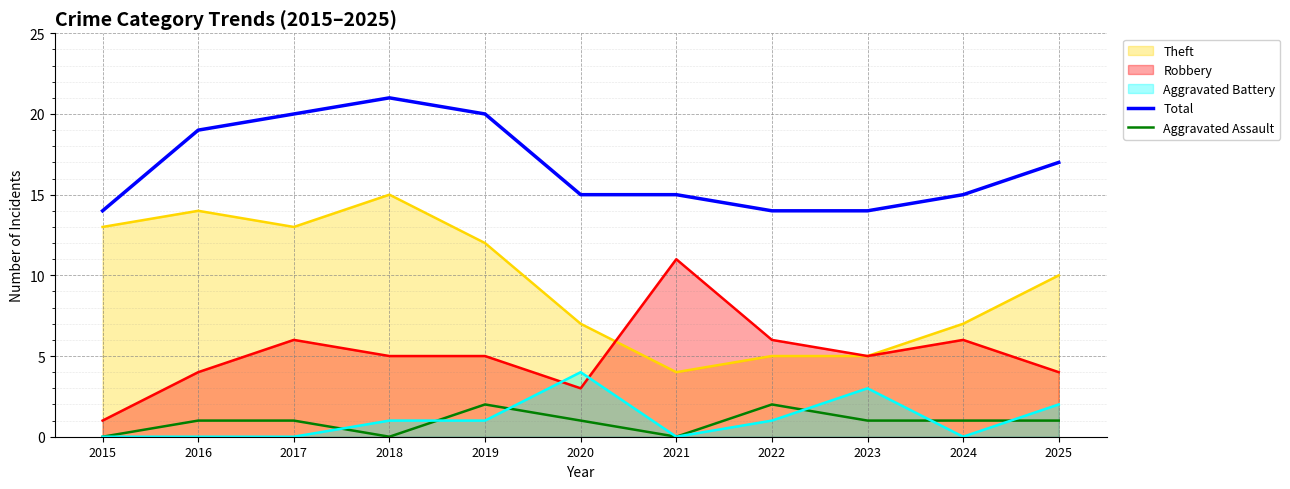

What is the lowest value of the Total series?

14